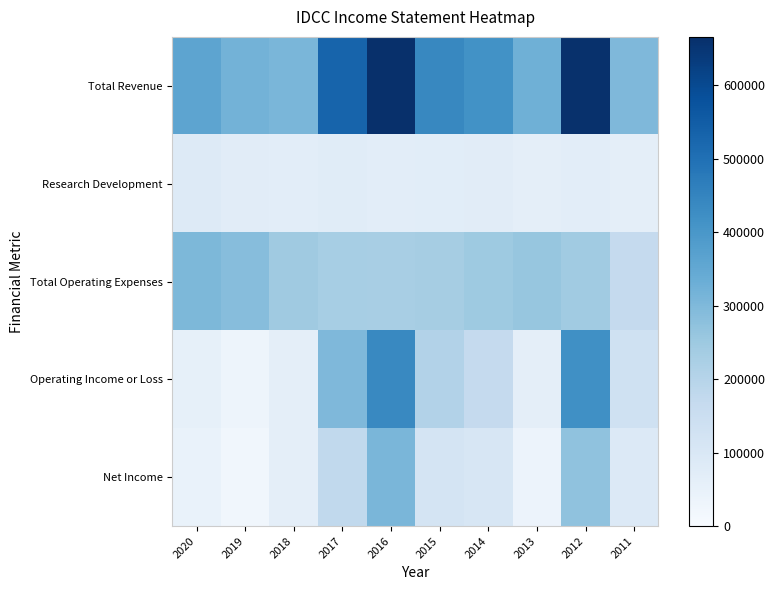

Reading left to right, transcribe all the data shown in this chart.

Total Revenue: 2020=359000	2019=318900	2018=307400	2017=532900	2016=665900	2015=441400	2014=415800	2013=325400	2012=663100	2011=301700
Research Development: 2020=84600	2019=74900	2018=69700	2017=75700	2016=68700	2015=72700	2014=75300	2013=64700	2012=67900	2011=63800
Total Operating Expenses: 2020=303800	2019=286600	2018=244800	2017=231400	2016=228500	2015=233900	2014=247600	2013=262700	2012=244200	2011=167000
Operating Income or Loss: 2020=55200	2019=32300	2018=62600	2017=301500	2016=437300	2015=207600	2014=168200	2013=62700	2012=418800	2011=134800
Net Income: 2020=44800	2019=20900	2018=65000	2017=176200	2016=309000	2015=119200	2014=104300	2013=38200	2012=271800	2011=89500